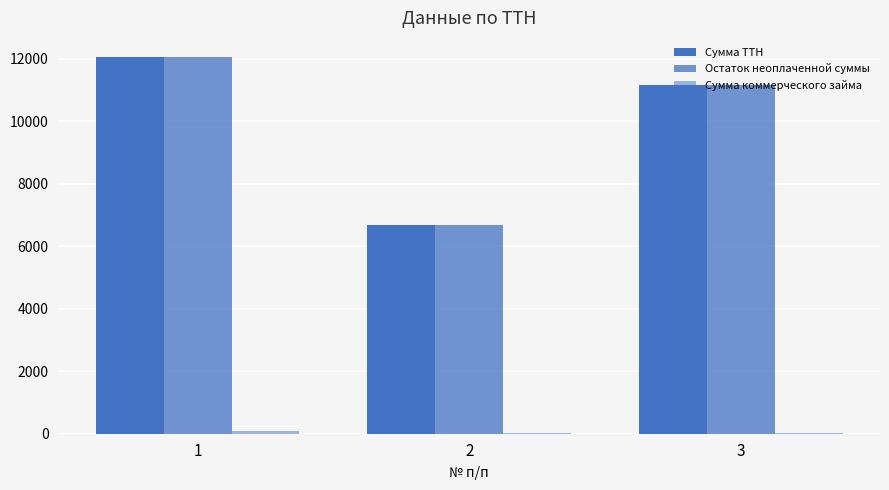

At how many categories does at least one series exceed 3039?

3